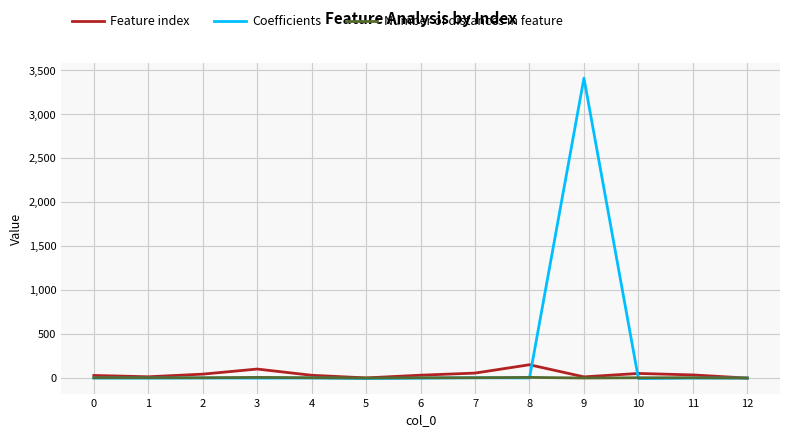

What is the total value across all series at 0?

34.2